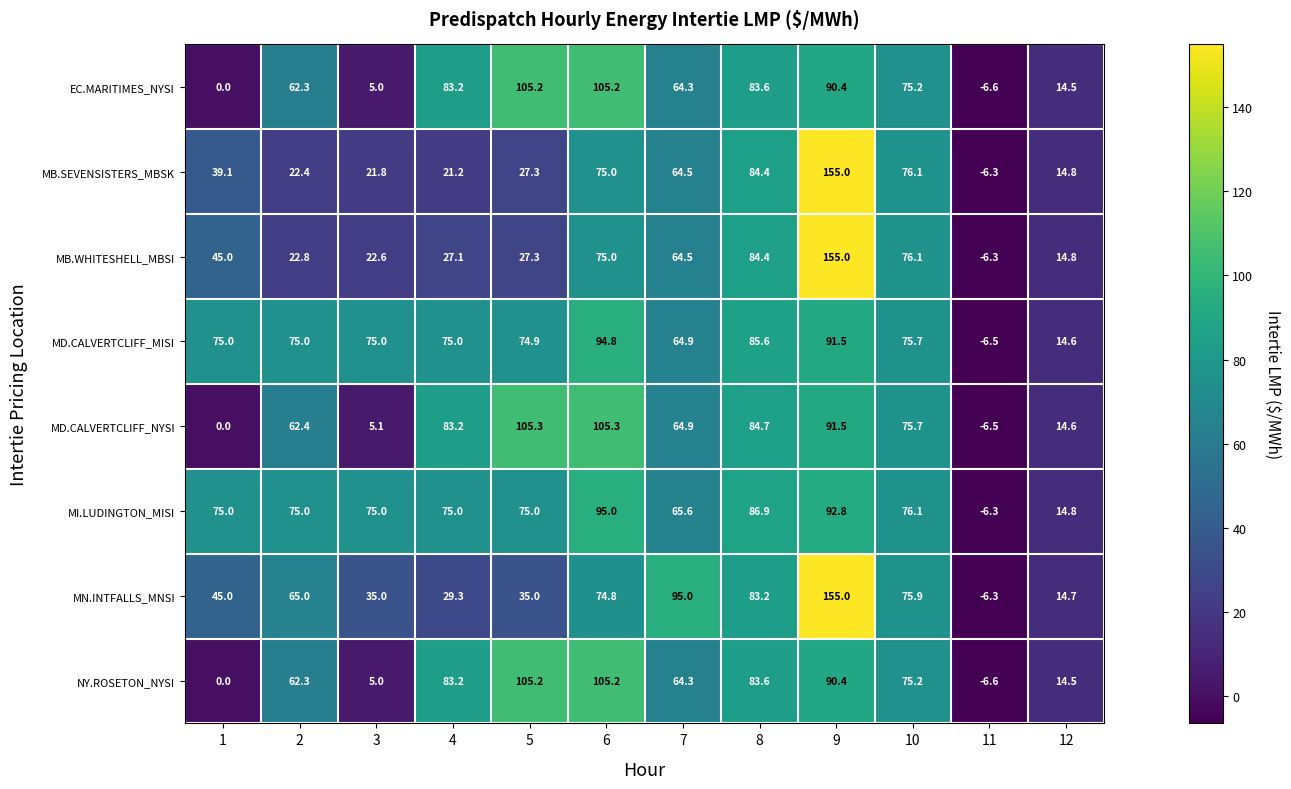

What is the total value across all series at 9?

921.6